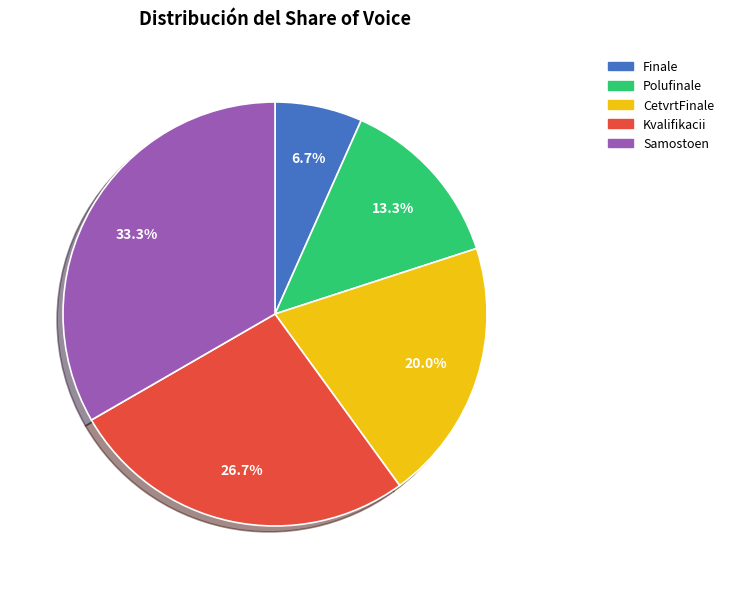

What portion of the pie excludes Kvalifikacii?

73.3%